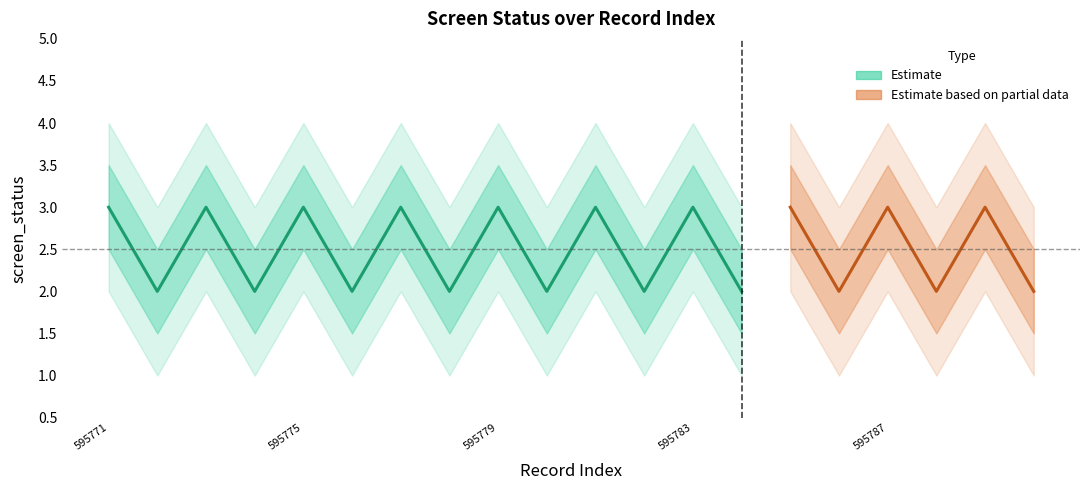

True or false: screen_status_lower2 and screen_status_lower cross at least once.

False